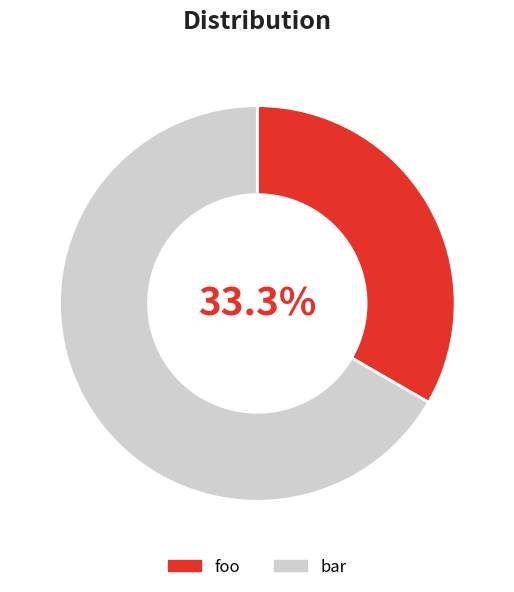

Count the number of slices in the pie.

2